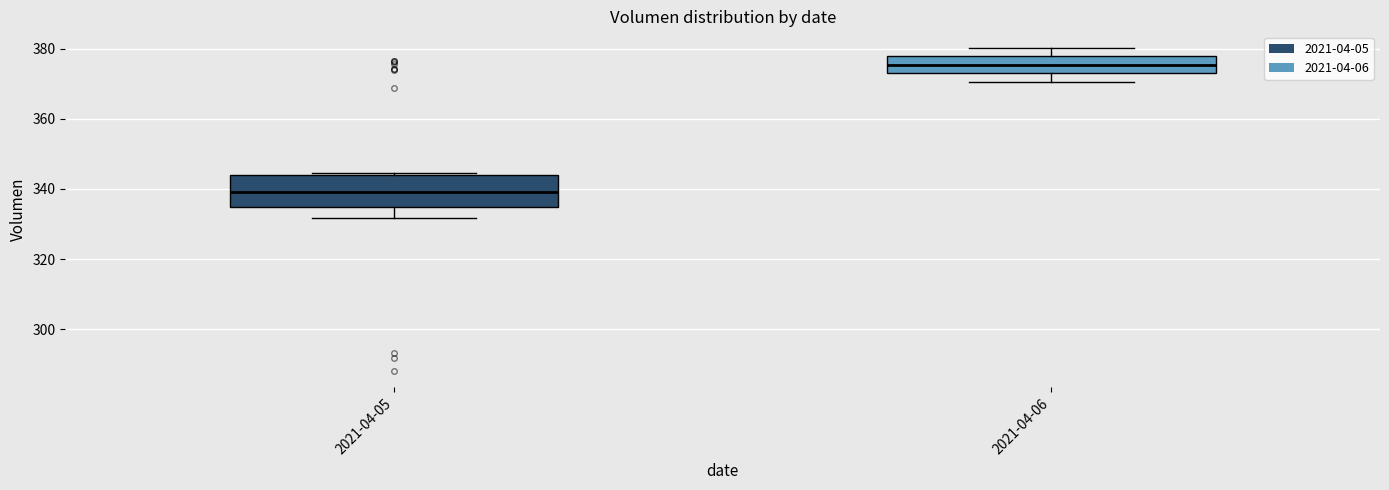

Comparing the boxes themselves (not the whiskers), which one is the tallest?

2021-04-05